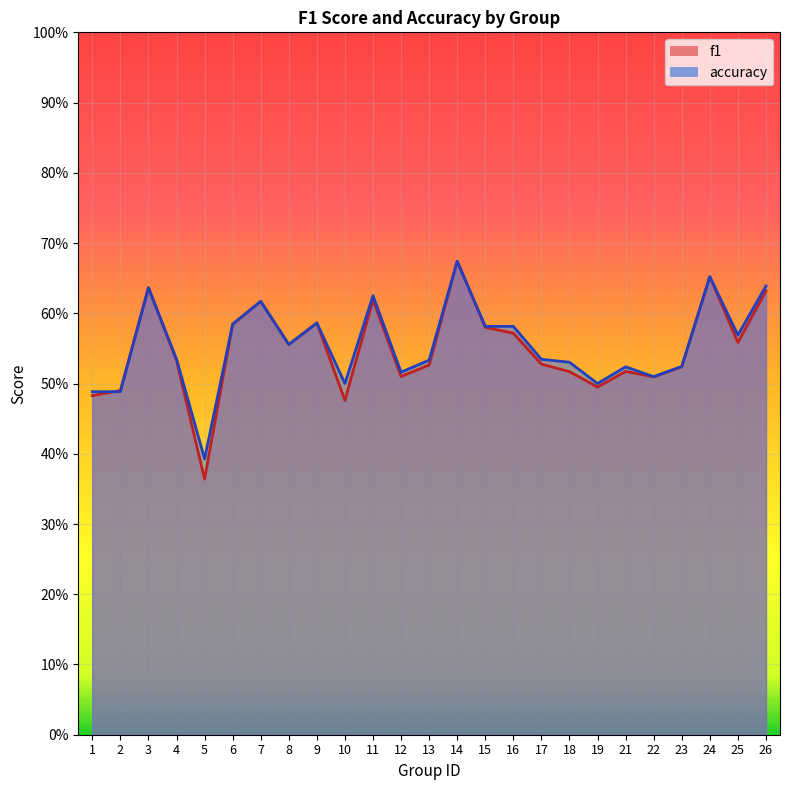

Where do accuracy and f1 first cross each other?

1 and 2